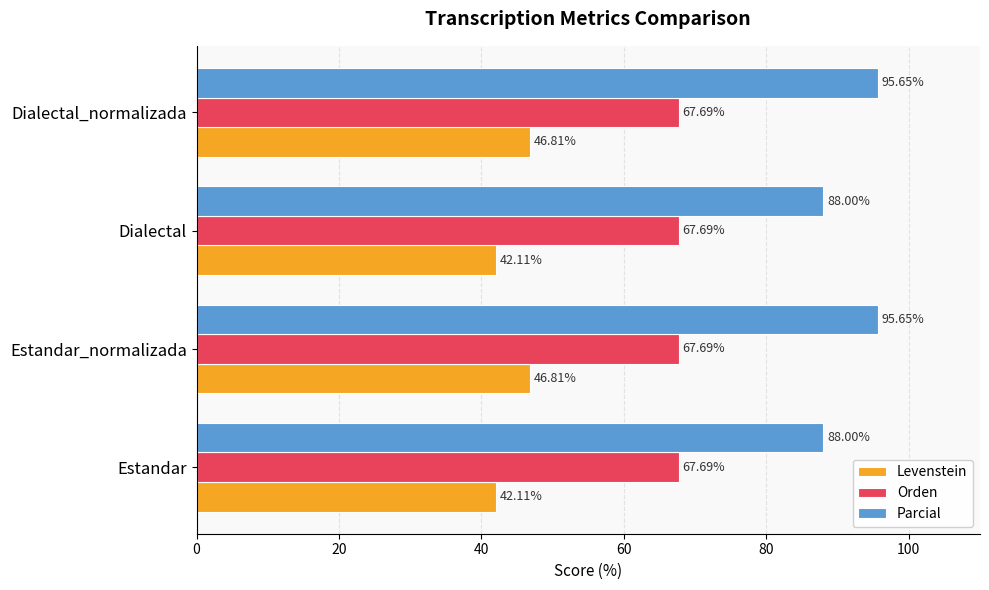

List the series in order of their peak value, lowest first.

Levenstein, Orden, Parcial